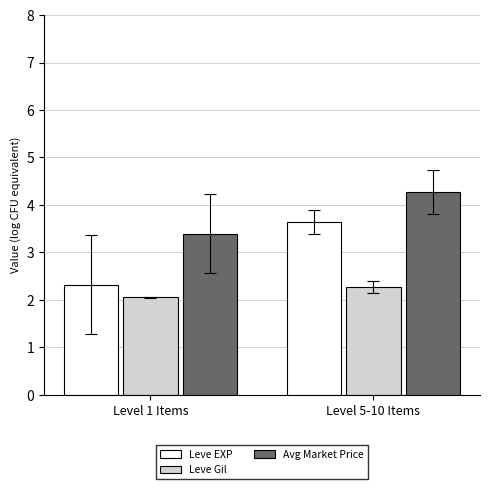

What is the highest value of the Avg Market Price series?

4.3